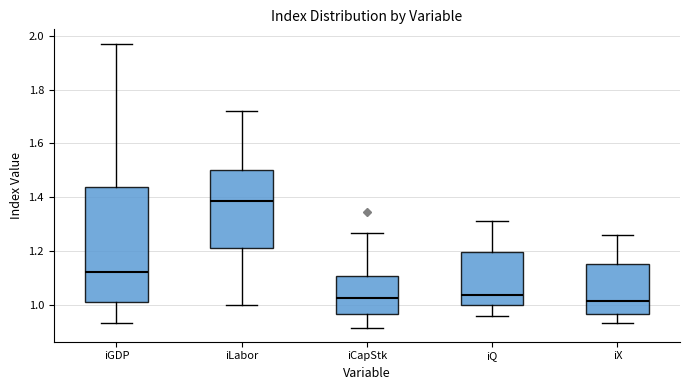

Reading left to right, read every box against the y-axis: the position of its median line, the range the box covers, and the ends of its whiskers. The values are not printed on the chart, so give them approximately, as read against the axis.

iGDP: median 1.12, box 1.02 to 1.44, whiskers 0.94 to 1.98
iLabor: median 1.38, box 1.22 to 1.50, whiskers 1.00 to 1.72
iCapStk: median 1.02, box 0.96 to 1.10, whiskers 0.92 to 1.26
iQ: median 1.04, box 1.00 to 1.20, whiskers 0.96 to 1.32
iX: median 1.02, box 0.96 to 1.16, whiskers 0.94 to 1.26